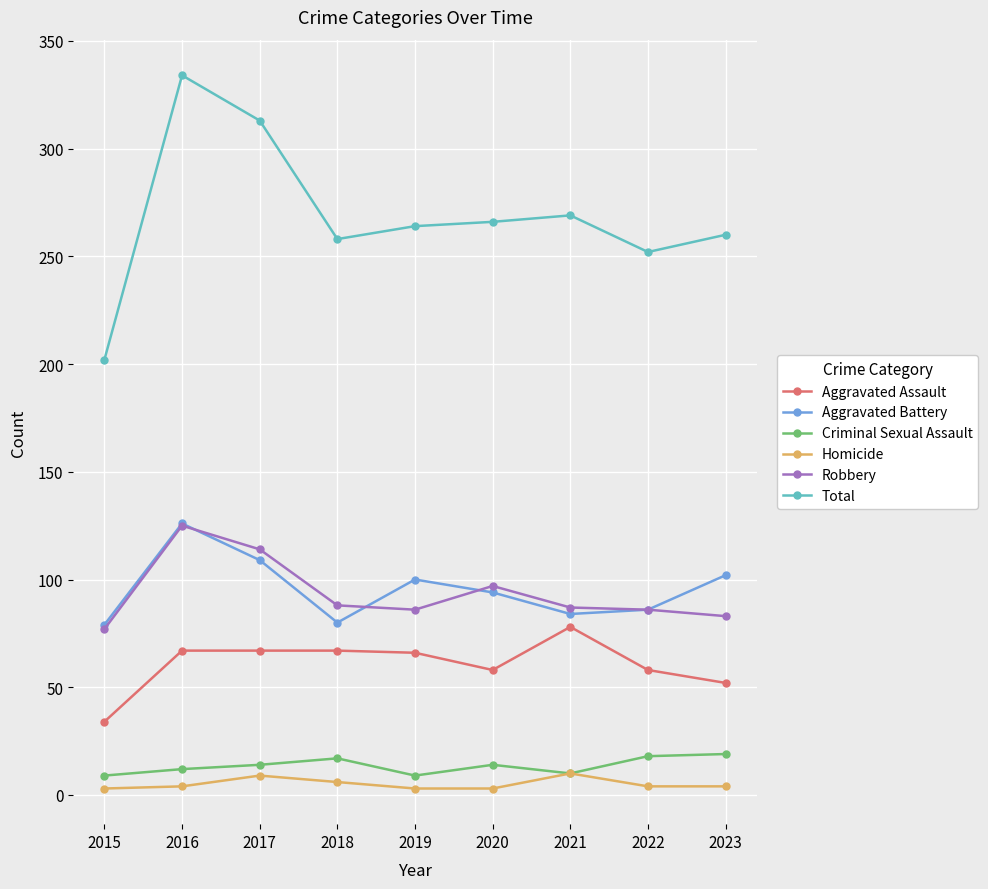

How many data points does each series have?

9